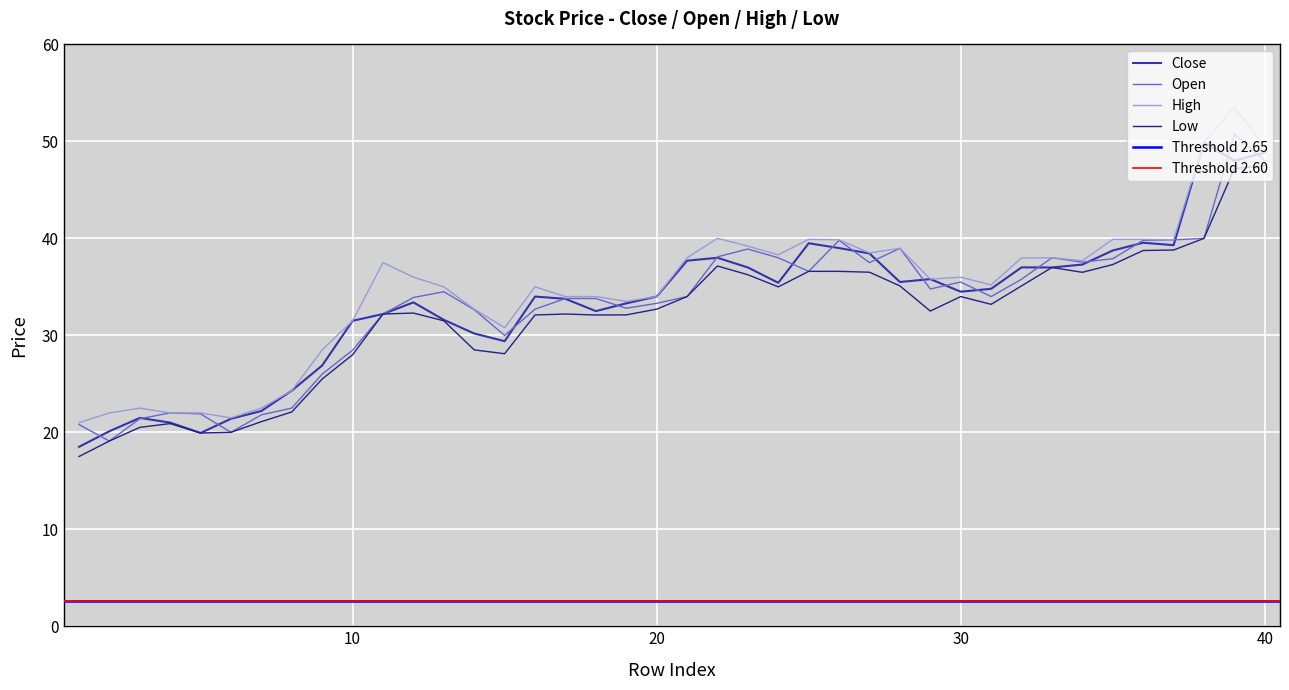

What is the minimum value shown in the chart?

17.5